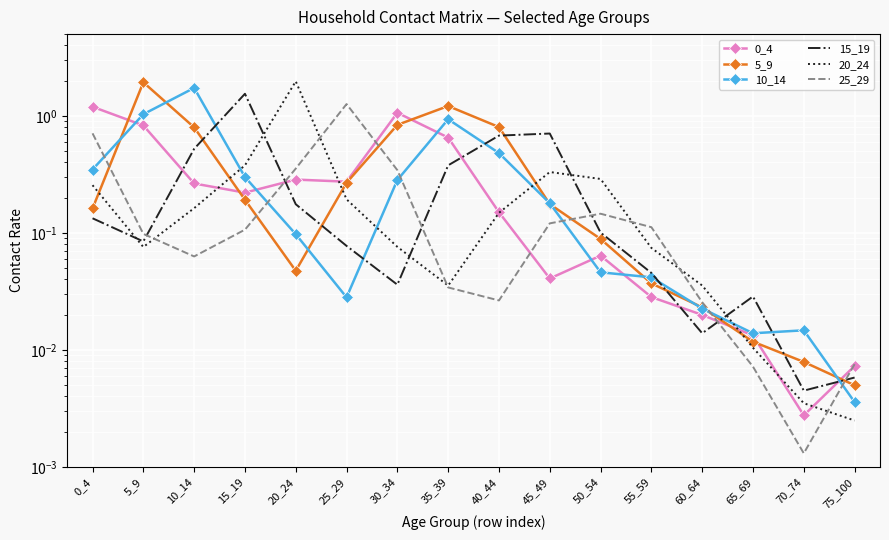

List the labels in order of 0_4 value, smallest first.

70_74, 75_100, 65_69, 60_64, 55_59, 45_49, 50_54, 40_44, 15_19, 10_14, 25_29, 20_24, 35_39, 5_9, 30_34, 0_4